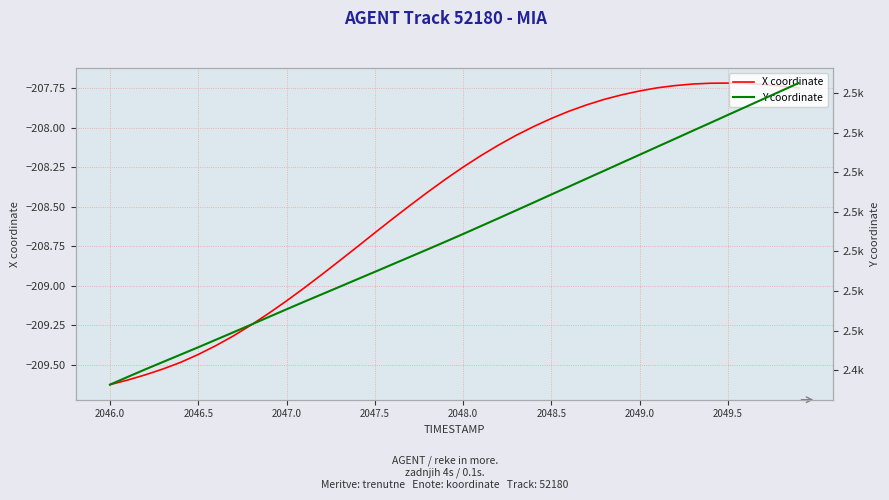

True or false: X coordinate has a value of -323.7 at 2047.0.

False